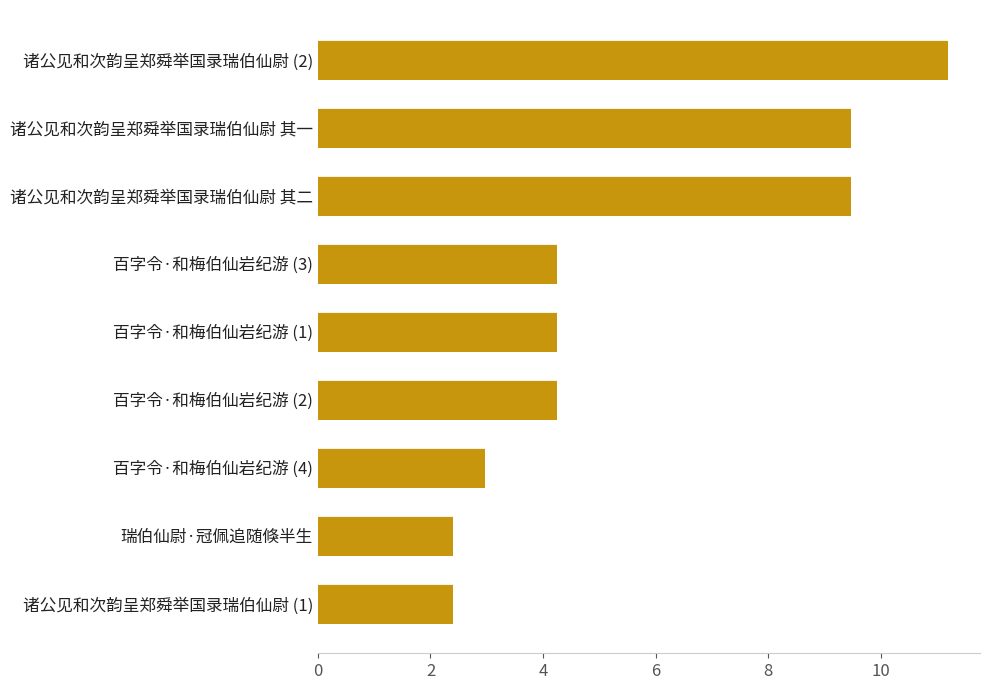

What is the average value?

562520